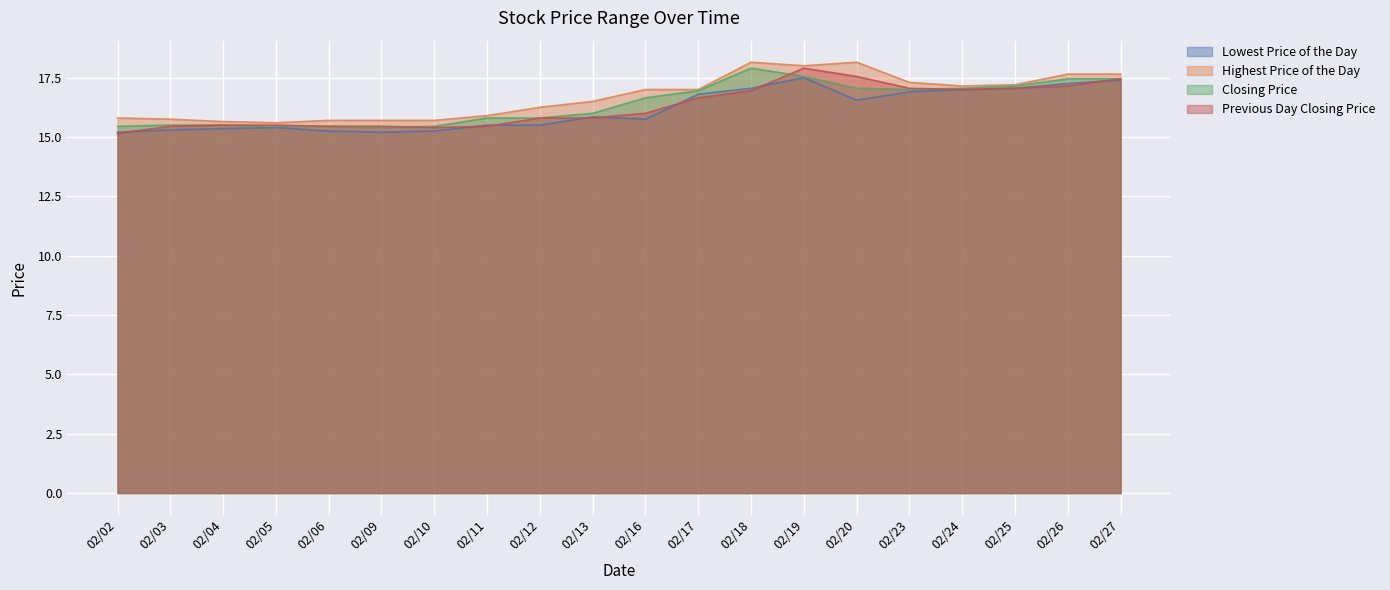

Reading left to right, extract all data points from this chart.

Lowest Price of the Day: 15.2	15.3	15.3	15.4	15.2	15.2	15.2	15.5	15.5	15.8	15.8	16.8	17.1	17.5	16.6	16.9	17.0	17.1	17.2	17.4
Highest Price of the Day: 15.8	15.8	15.7	15.6	15.7	15.7	15.7	15.9	16.2	16.5	17.0	17.0	18.1	18.0	18.1	17.3	17.1	17.2	17.6	17.6
Closing Price: 15.4	15.5	15.5	15.4	15.4	15.4	15.4	15.8	15.8	16.0	16.6	16.9	17.9	17.6	17.1	17.0	17.1	17.1	17.4	17.4
Previous Day Closing Price: 15.2	15.4	15.5	15.5	15.4	15.4	15.4	15.4	15.8	15.8	16.0	16.6	16.9	17.9	17.6	17.1	17.0	17.1	17.1	17.4